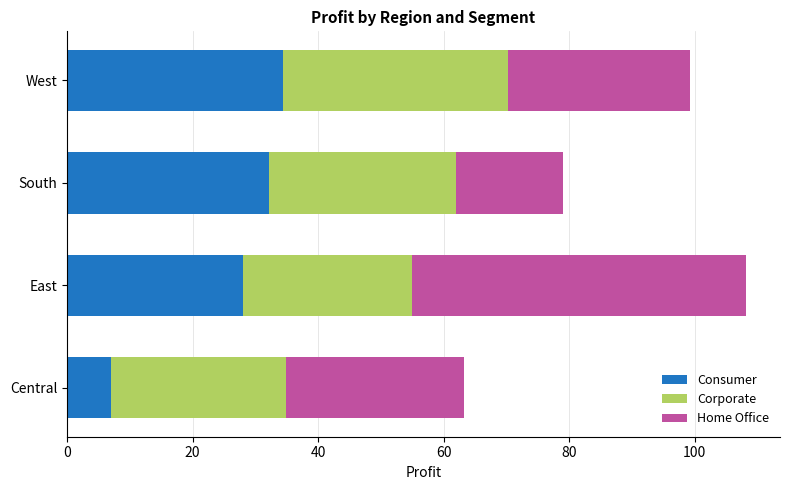

Is it true that Consumer equals 48.2 at South?

False